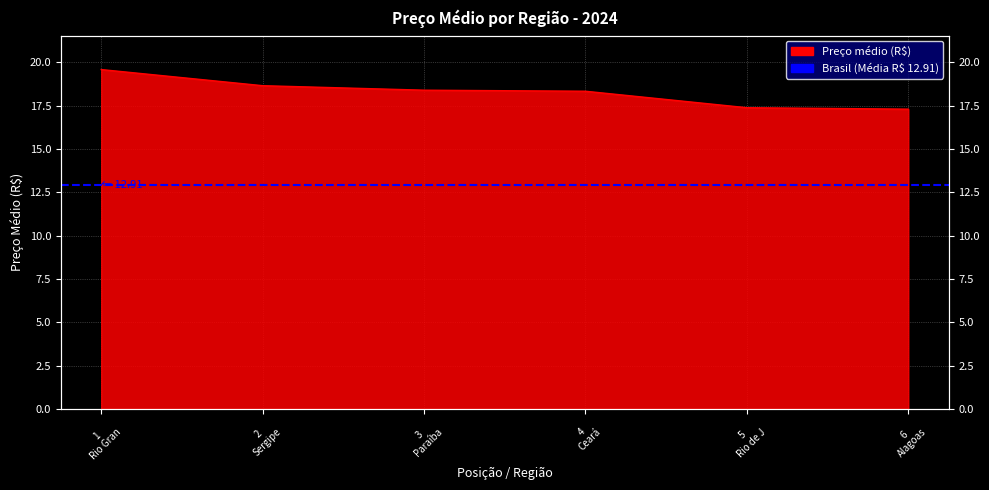

What is the minimum value shown in the chart?

17.3